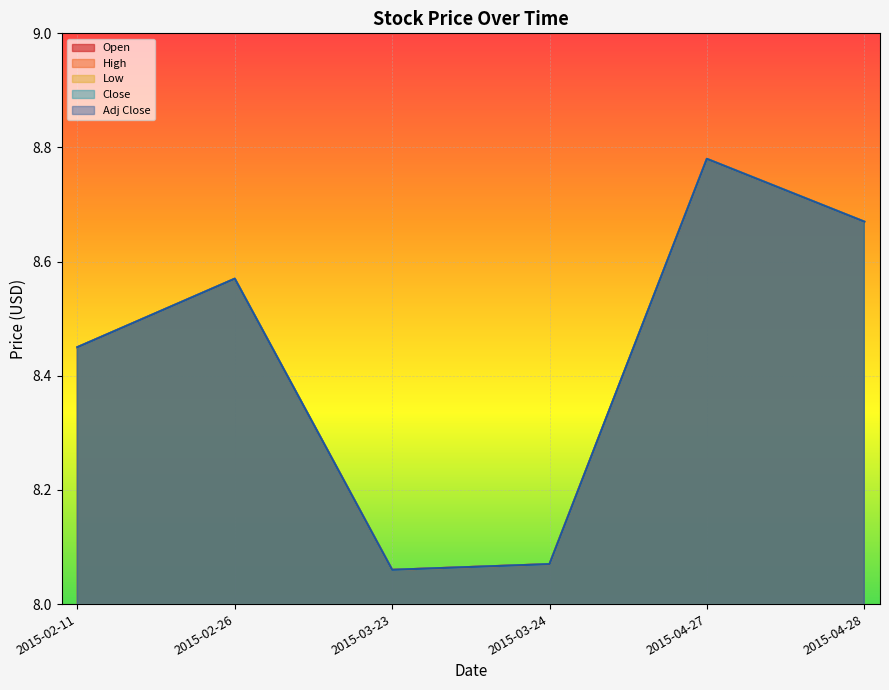

Which series has the widest spread of values?

Open